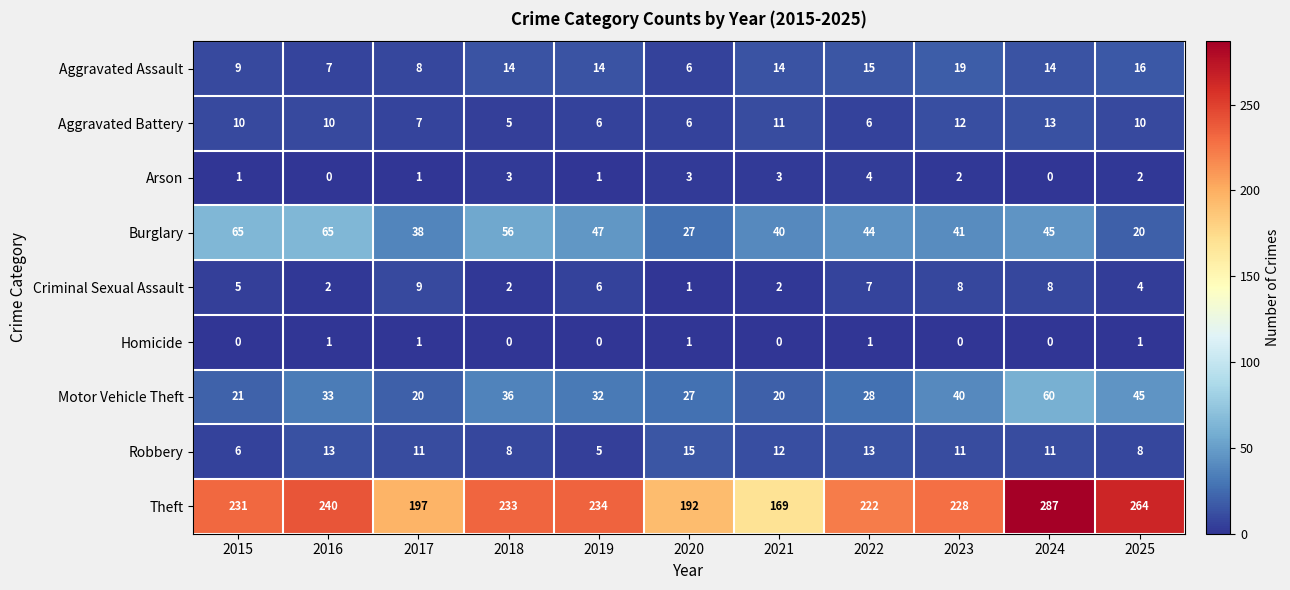

True or false: Aggravated Assault has a value of 14 at 2019.

True